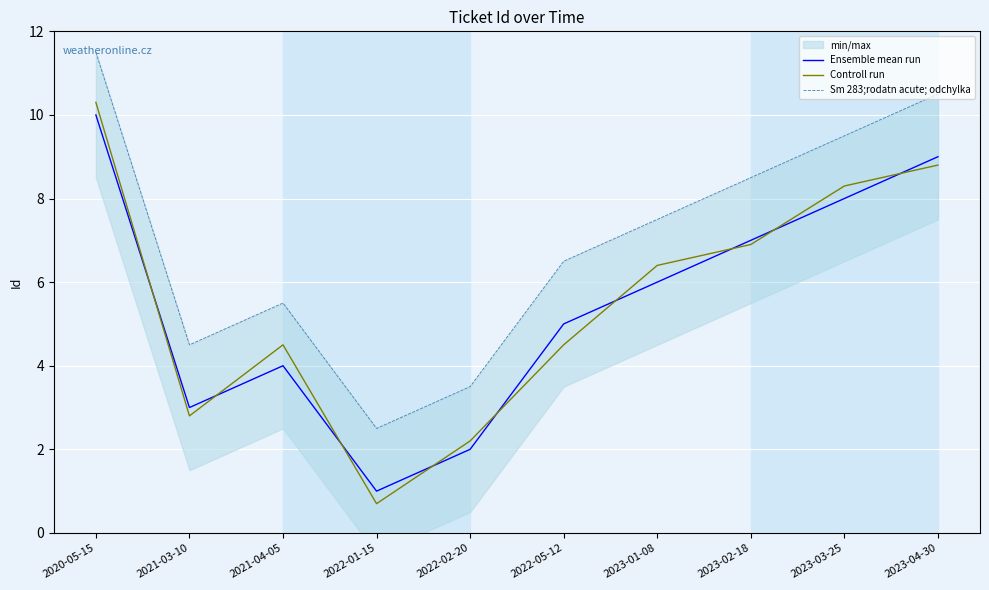

Reading left to right, what are all the values shown in this chart?

Ensemble mean run: 2020-05-15=10.0	2021-03-10=3.0	2021-04-05=4.0	2022-01-15=1.0	2022-02-20=2.0	2022-05-12=5.0	2023-01-08=6.0	2023-02-18=7.0	2023-03-25=8.0	2023-04-30=9.0
Controll run: 2020-05-15=10.3	2021-03-10=2.8	2021-04-05=4.5	2022-01-15=0.7	2022-02-20=2.2	2022-05-12=4.5	2023-01-08=6.4	2023-02-18=6.9	2023-03-25=8.3	2023-04-30=8.8
Sm 283;rodatn acute; odchylka: 2020-05-15=11.5	2021-03-10=4.5	2021-04-05=5.5	2022-01-15=2.5	2022-02-20=3.5	2022-05-12=6.5	2023-01-08=7.5	2023-02-18=8.5	2023-03-25=9.5	2023-04-30=10.5